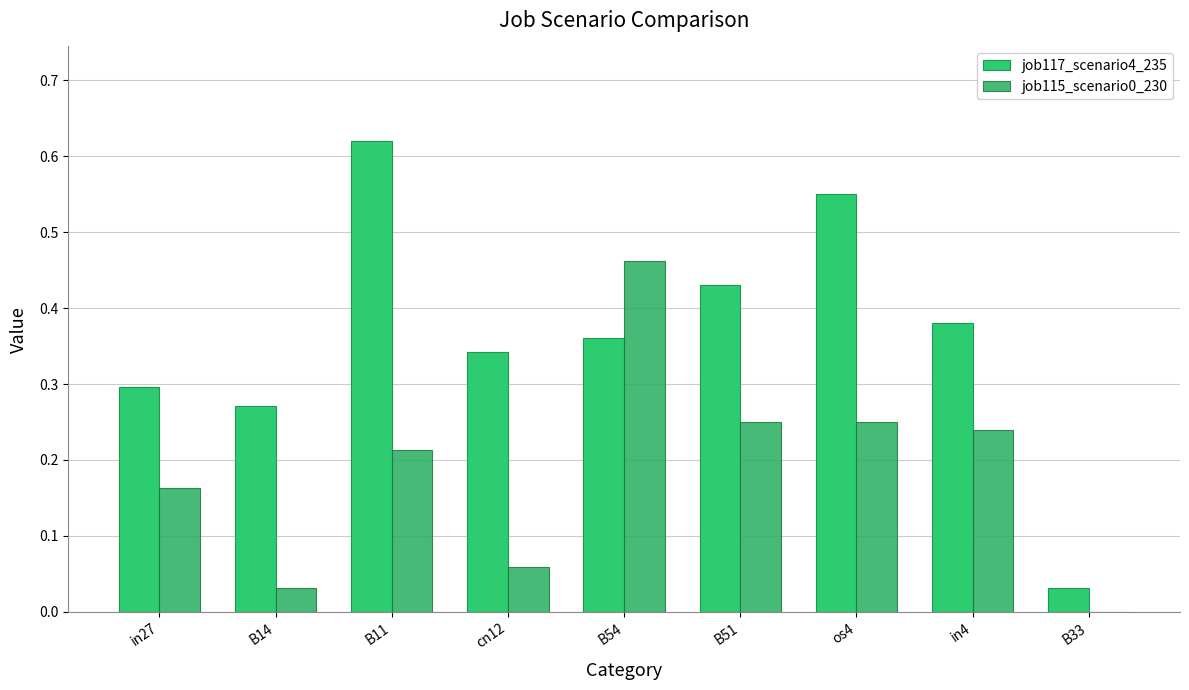

At which category is the sum across all series the highest?

B11